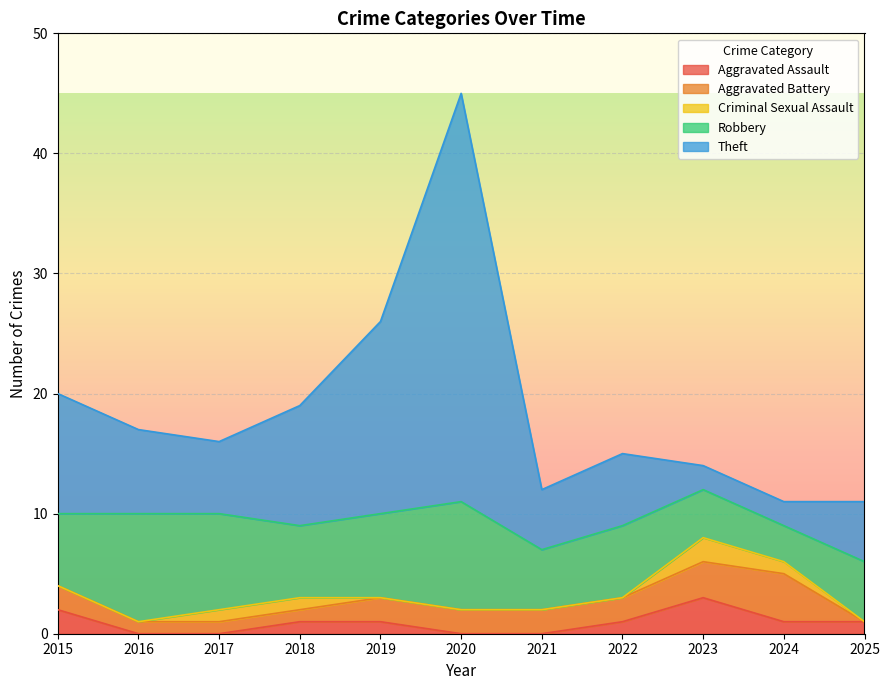

Rank the series by their maximum value, from highest to lowest.

Theft, Robbery, Aggravated Battery, Aggravated Assault, Criminal Sexual Assault